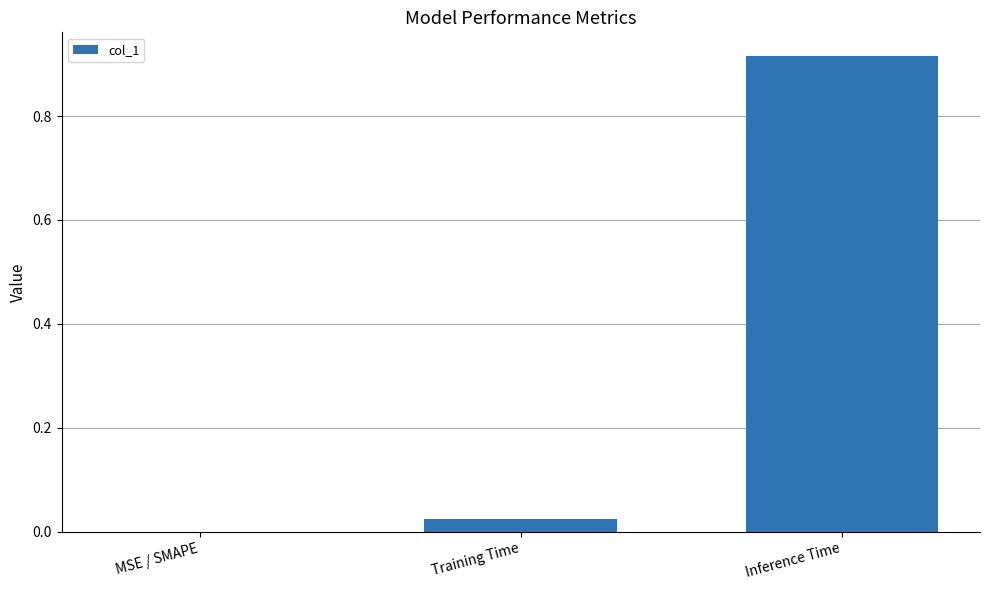

Which category has the highest value across all series?

Inference Time